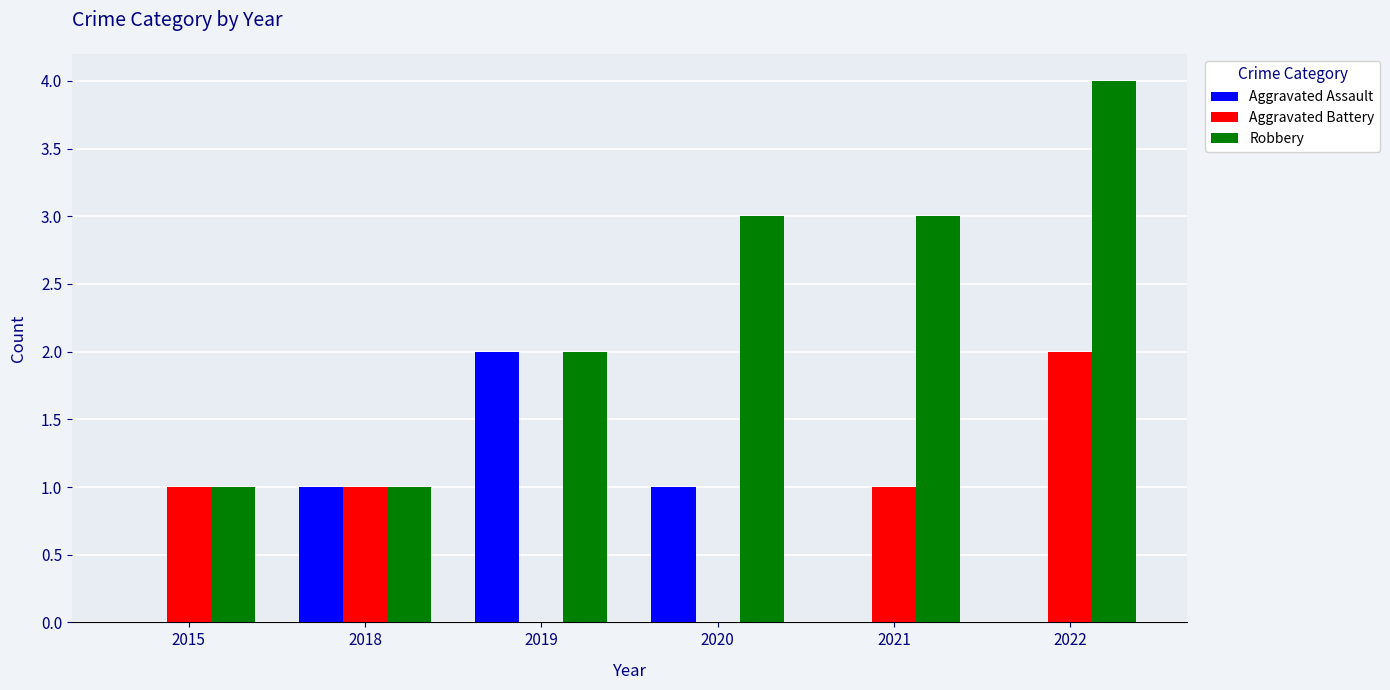

At which category does the chart reach its peak across all series?

2022